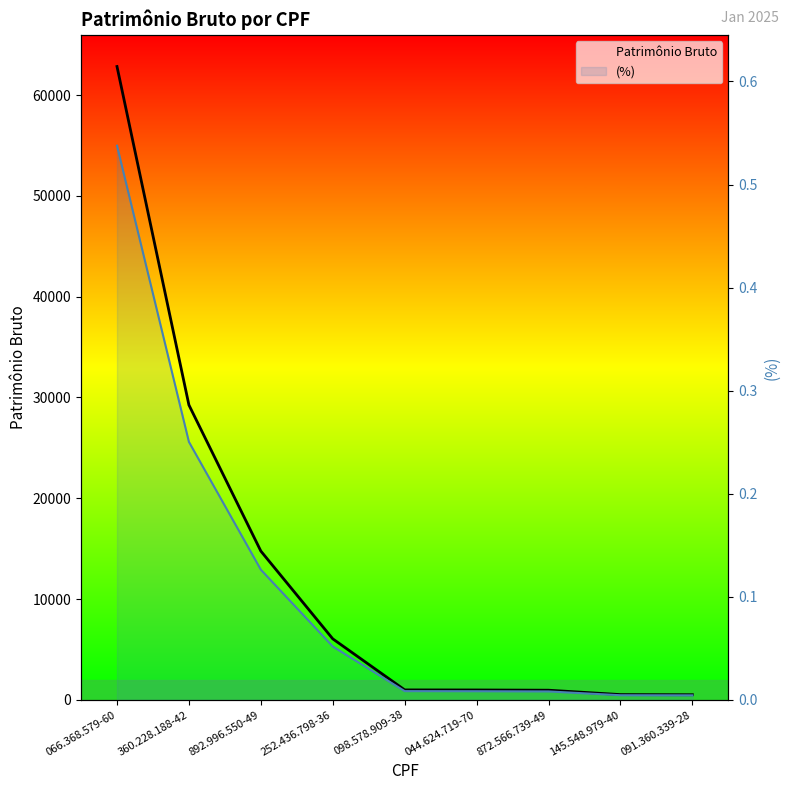

The value of Patrimônio Bruto at 872.566.739-49 is 959.5. True or false?

True